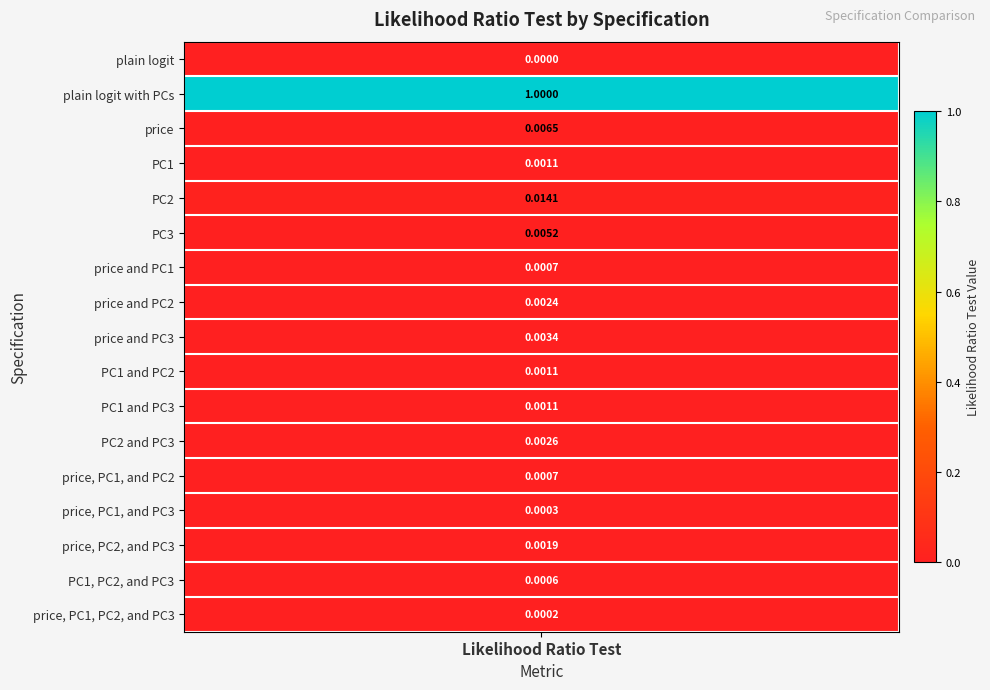

List the labels in order of value, largest first.

plain logit with PCs, PC2, price, PC3, price and PC3, PC2 and PC3, price and PC2, price, PC2, and PC3, PC1, PC1 and PC2, PC1 and PC3, price and PC1, price, PC1, and PC2, PC1, PC2, and PC3, price, PC1, and PC3, price, PC1, PC2, and PC3, plain logit